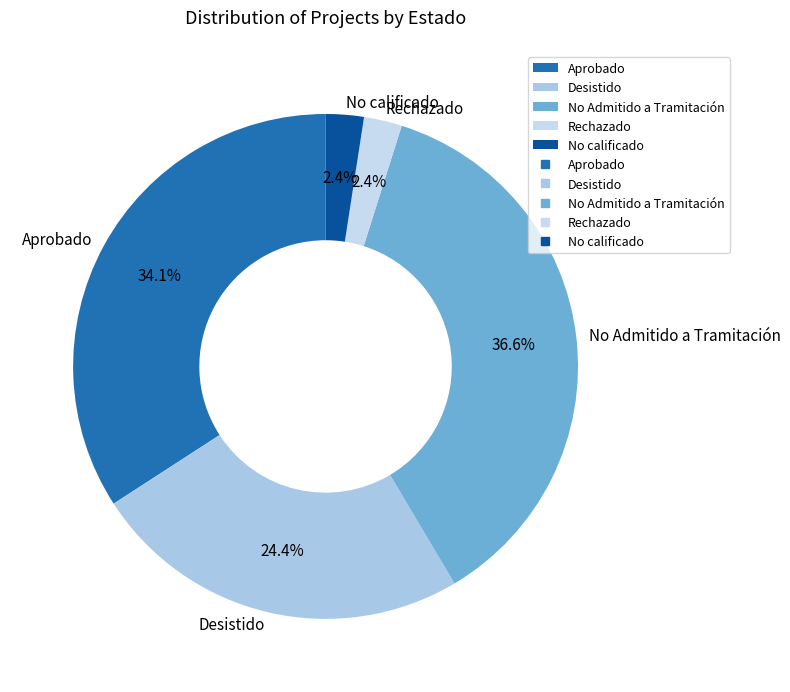

Count the number of slices in the pie.

5